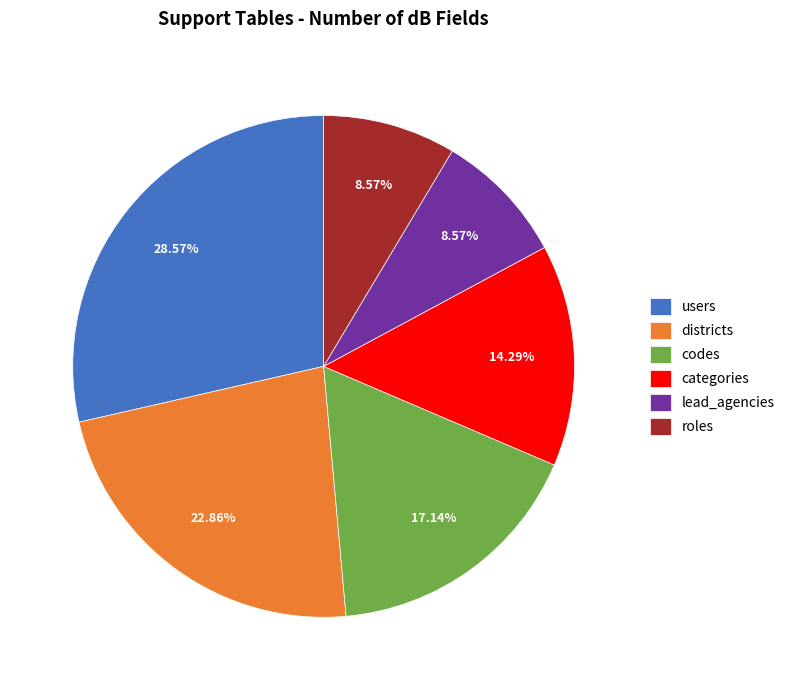

To the nearest percent, what portion does categories represent?

14%